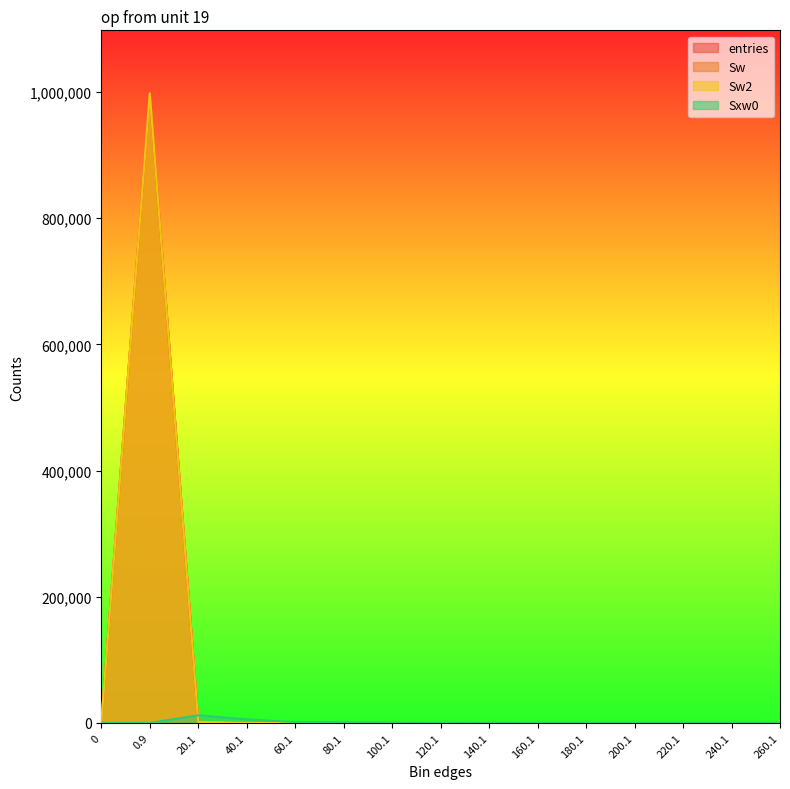

How many times do Sxw0 and Sw2 cross each other?

1